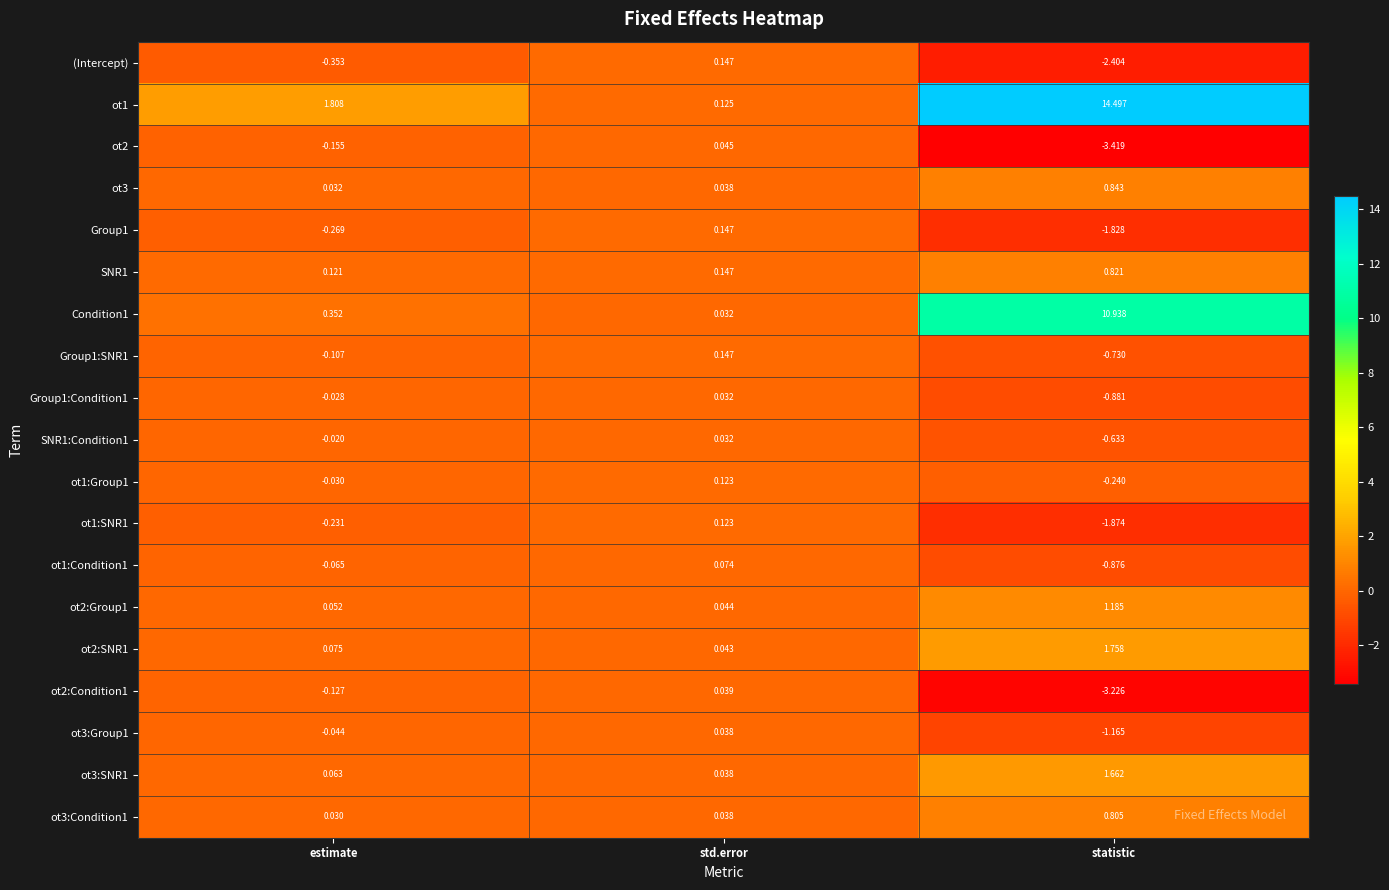

Which series has the widest spread of values?

ot1